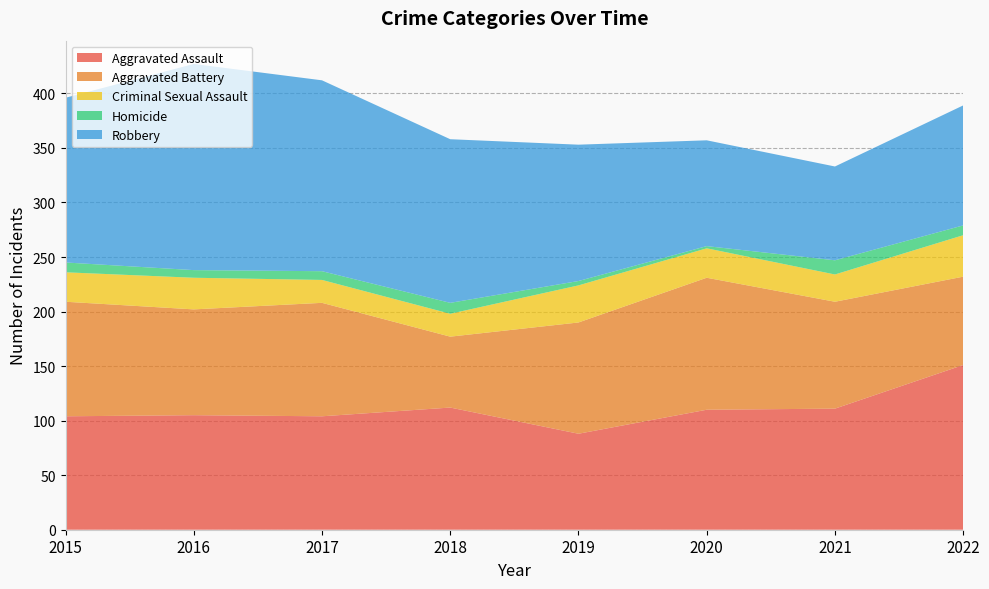

Reading left to right, transcribe all the data shown in this chart.

Aggravated Assault: 2015=104	2016=105	2017=104	2018=112	2019=88	2020=110	2021=111	2022=151
Aggravated Battery: 2015=105	2016=97	2017=104	2018=65	2019=102	2020=121	2021=98	2022=81
Criminal Sexual Assault: 2015=27	2016=29	2017=21	2018=21	2019=34	2020=27	2021=25	2022=38
Homicide: 2015=9	2016=7	2017=8	2018=10	2019=4	2020=2	2021=13	2022=9
Robbery: 2015=151	2016=189	2017=175	2018=150	2019=125	2020=97	2021=86	2022=110